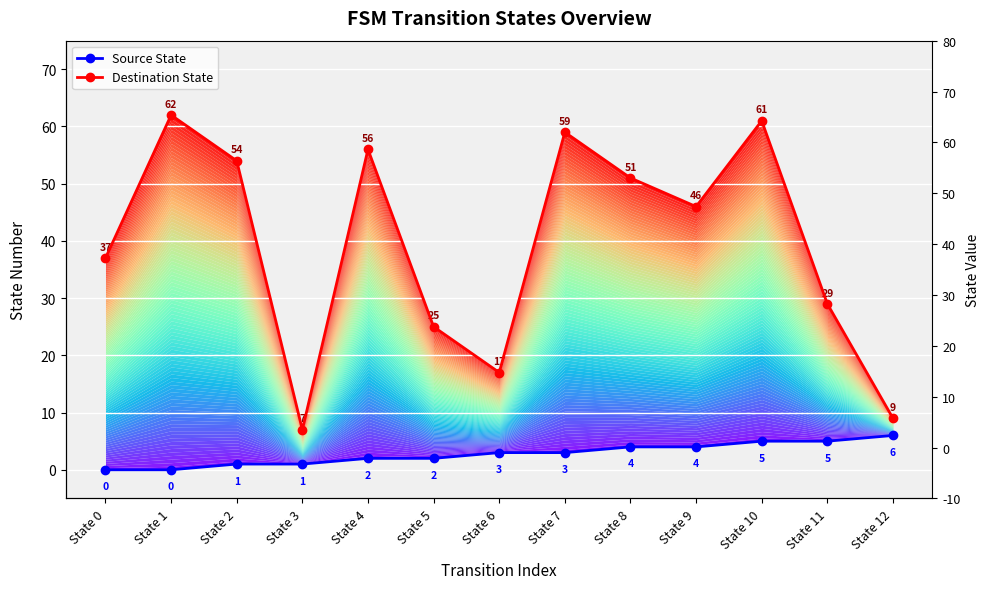

The value of Destination State at State 3 is 7. True or false?

True